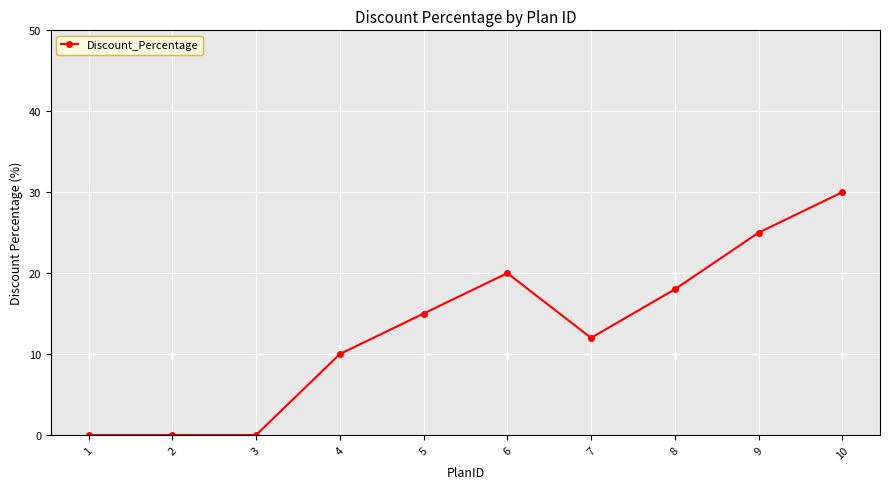

How many values are below 15?

5